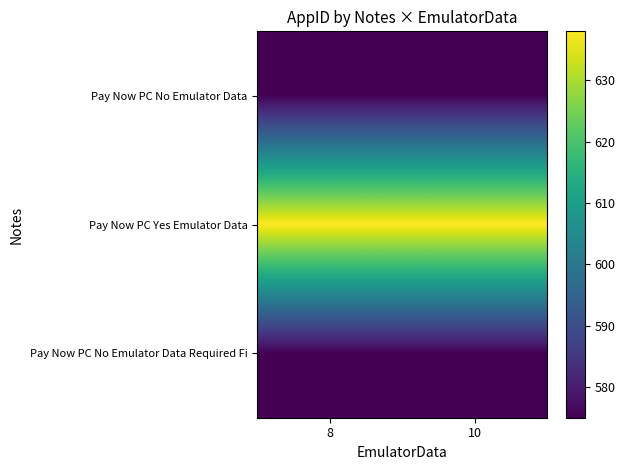

What is the difference between the highest and lowest values at 10?

63